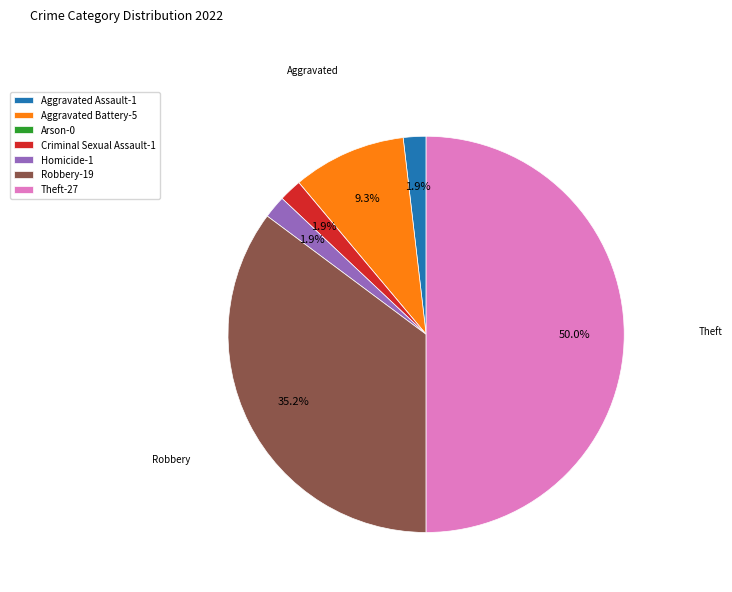

Does Criminal Sexual Assault-1 account for over 50% of the chart?

No